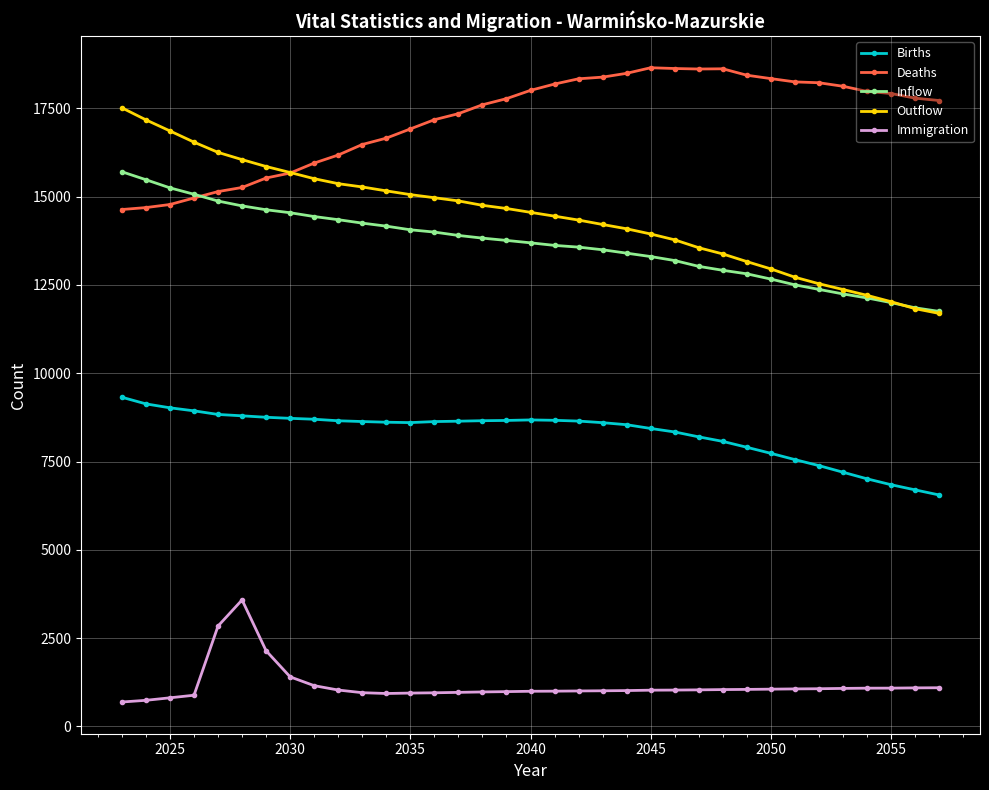

True or false: Births and Immigration intersect in this chart.

False